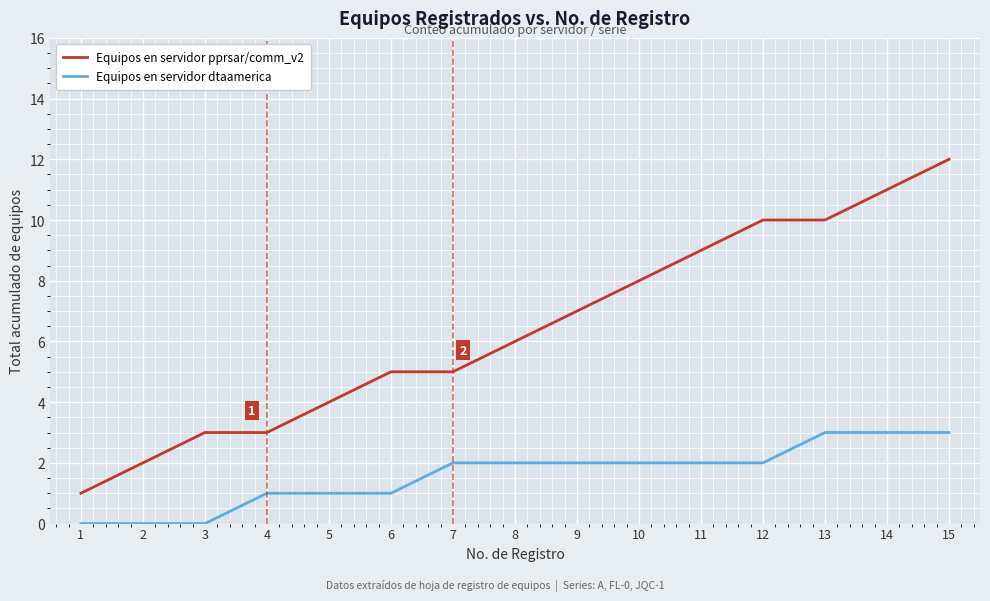

What is the difference between the maximum and minimum values in the Equipos en servidor dtaamerica series?

3